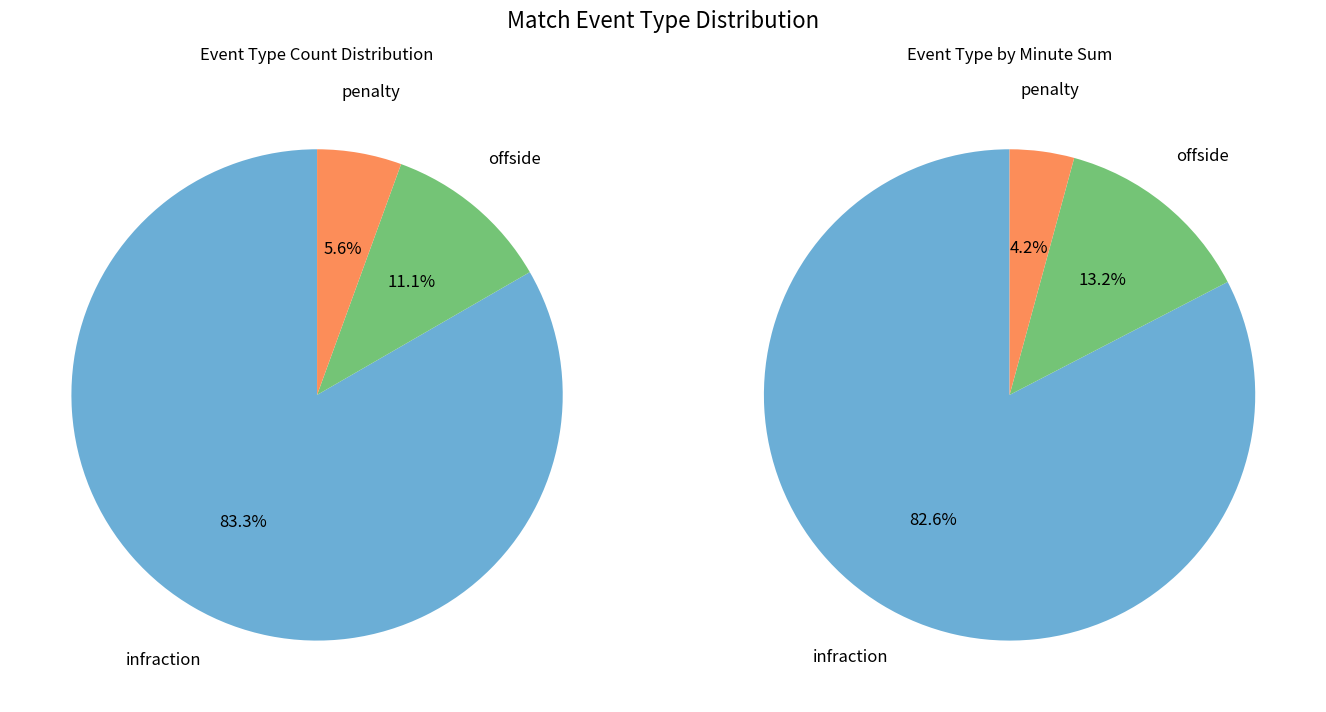

The penalty slice represents 1% of the pie. True or false?

False